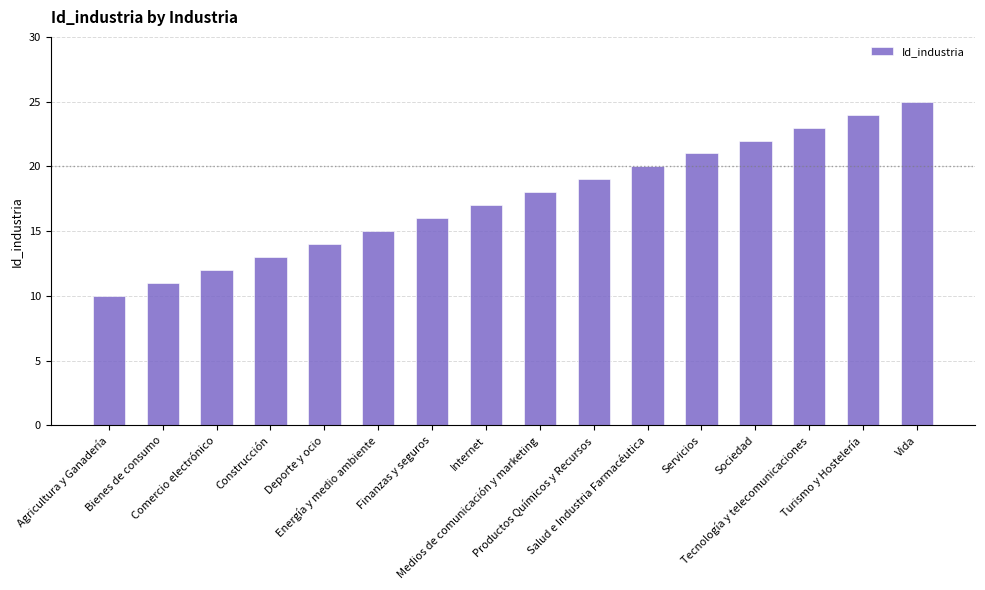

What is the change in value from Agricultura y Ganadería to Medios de comunicación y marketing?

+8